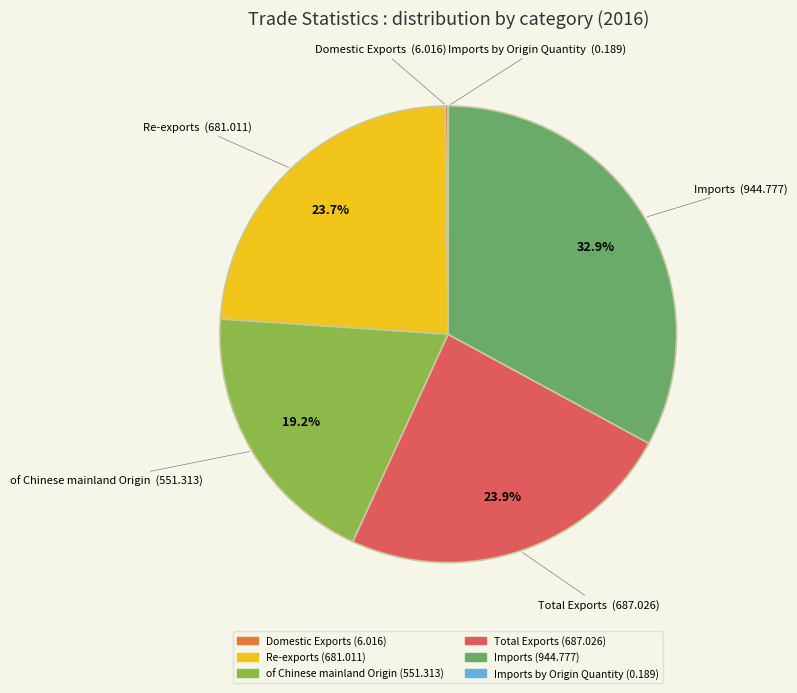

Is there any slice that represents more than half of the pie?

No